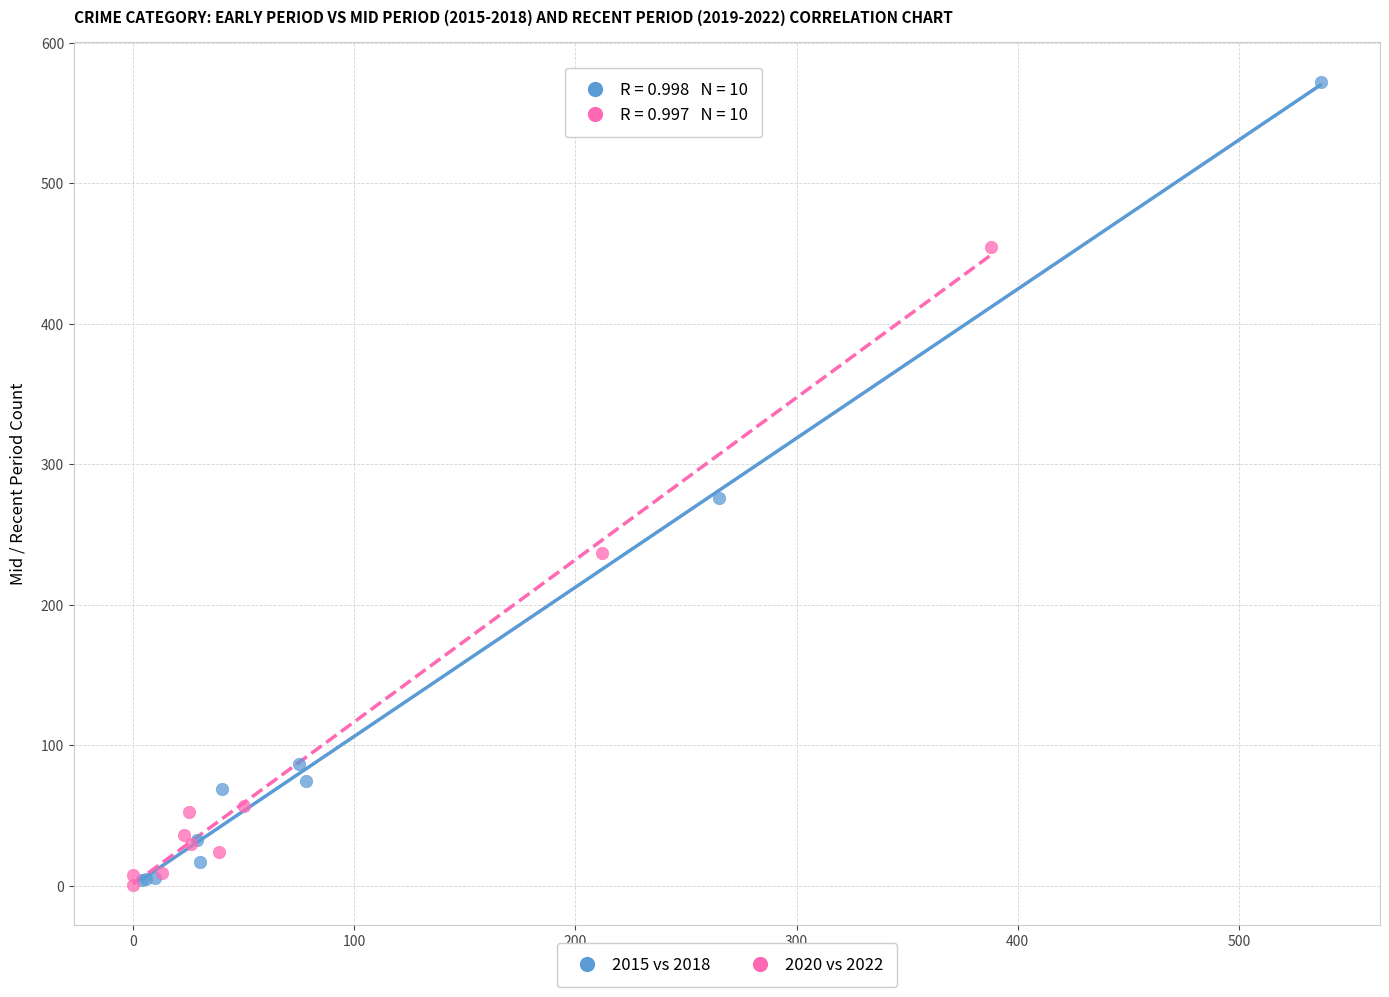

Which series has the largest Y range (max minus min)?

2015 vs 2018